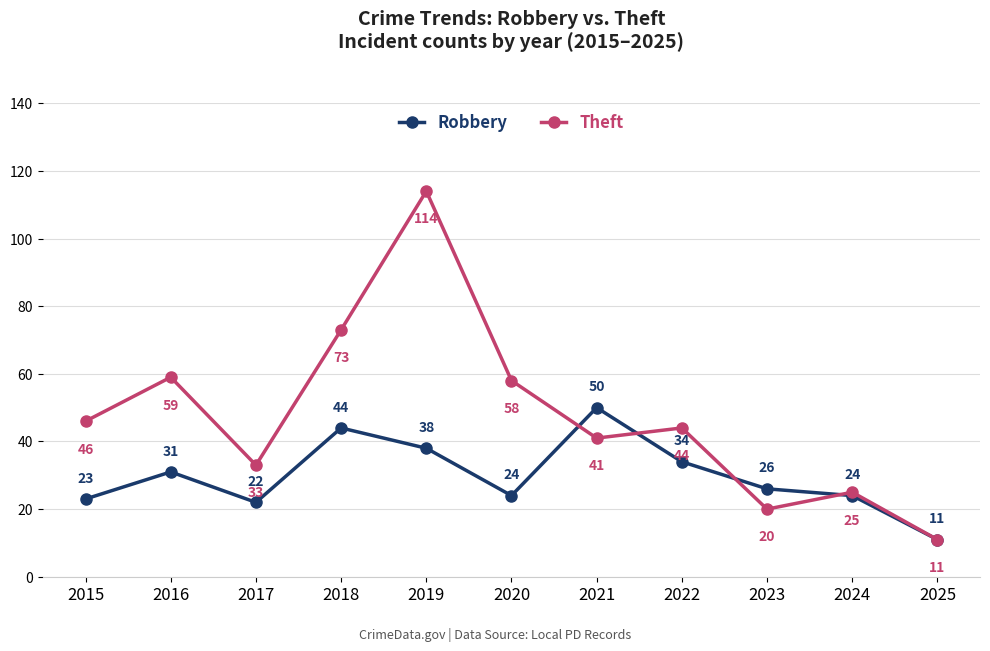

Where do Robbery and Theft first cross each other?

2020 and 2021